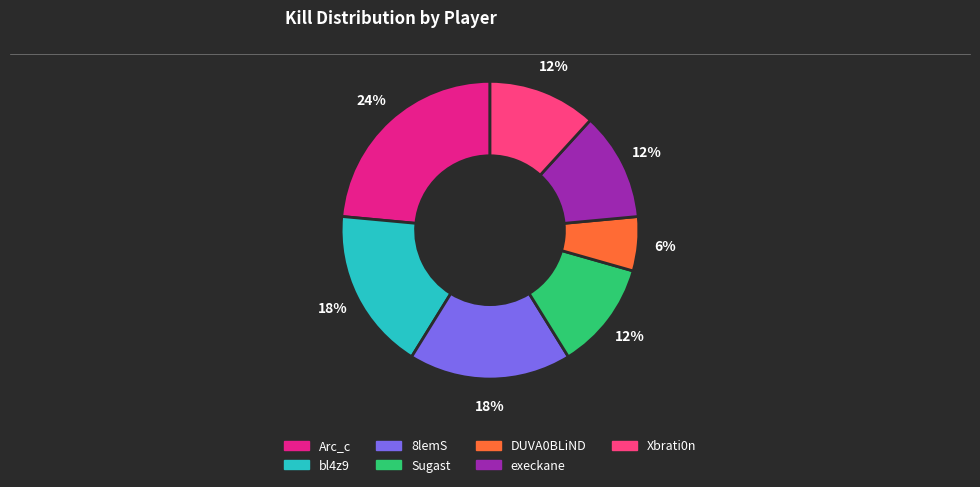

To the nearest percent, what is the average slice percentage?

14%